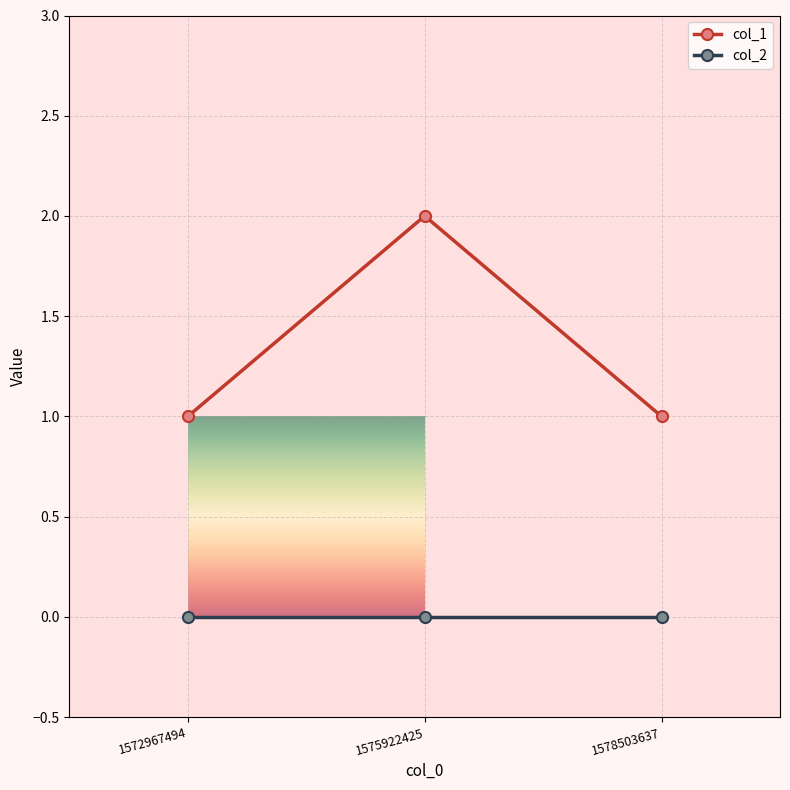

Between 1572967494 and 1575922425, which series saw the biggest shift?

col_1